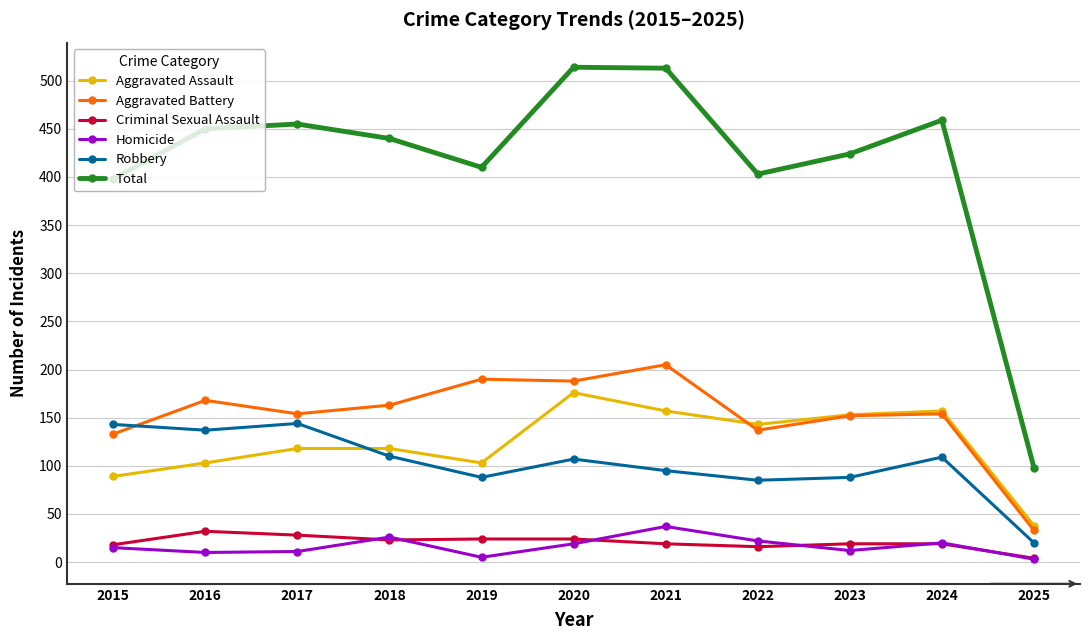

What are all the series names shown in the legend?

Aggravated Assault, Aggravated Battery, Criminal Sexual Assault, Homicide, Robbery, Total